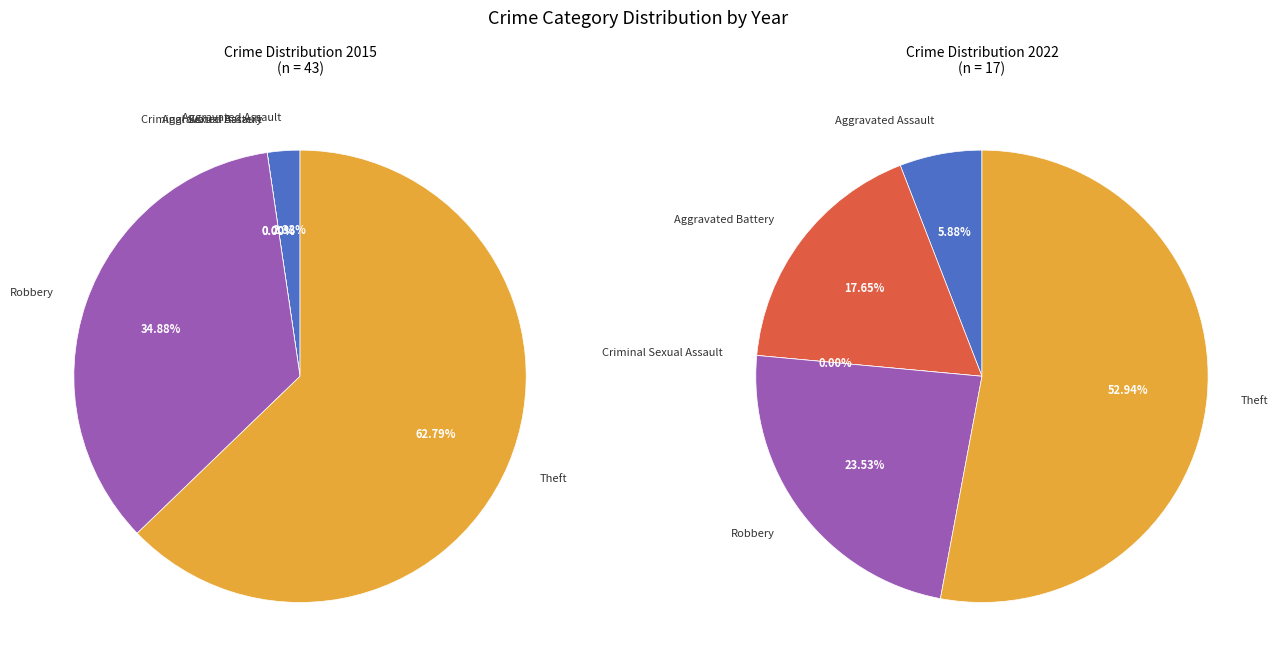

Count the number of slices in the pie.

5